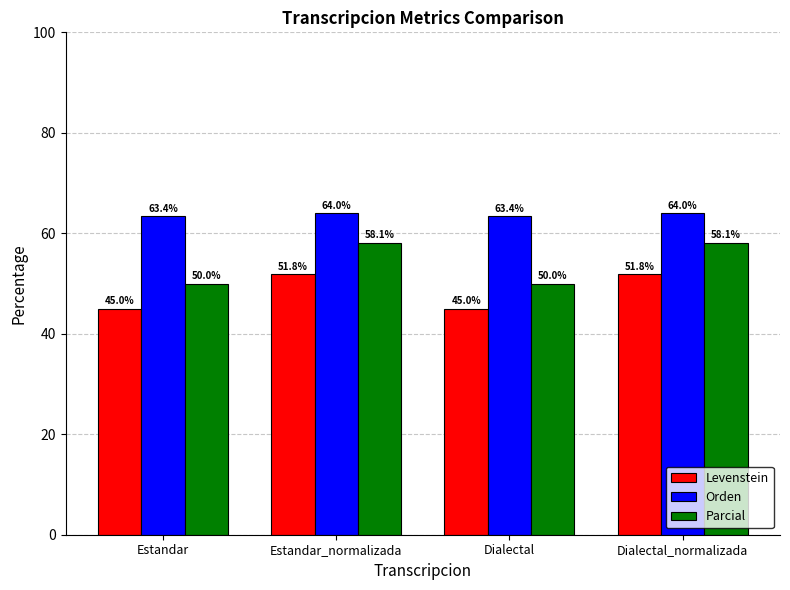

Which series has the largest total across all categories?

Orden